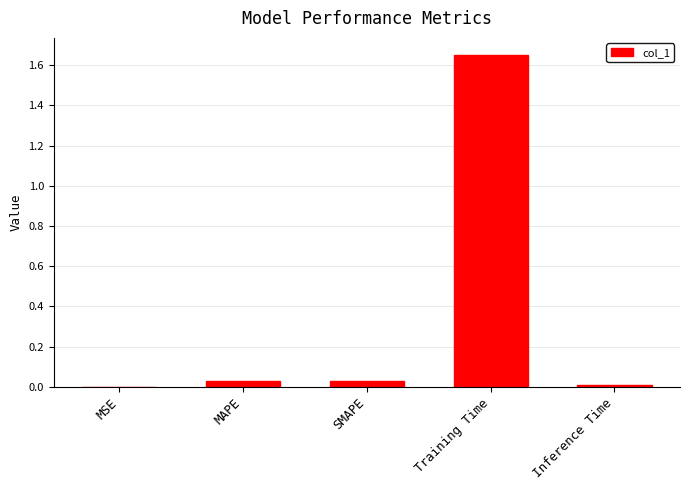

Which has a higher value, MSE or MAPE?

MAPE